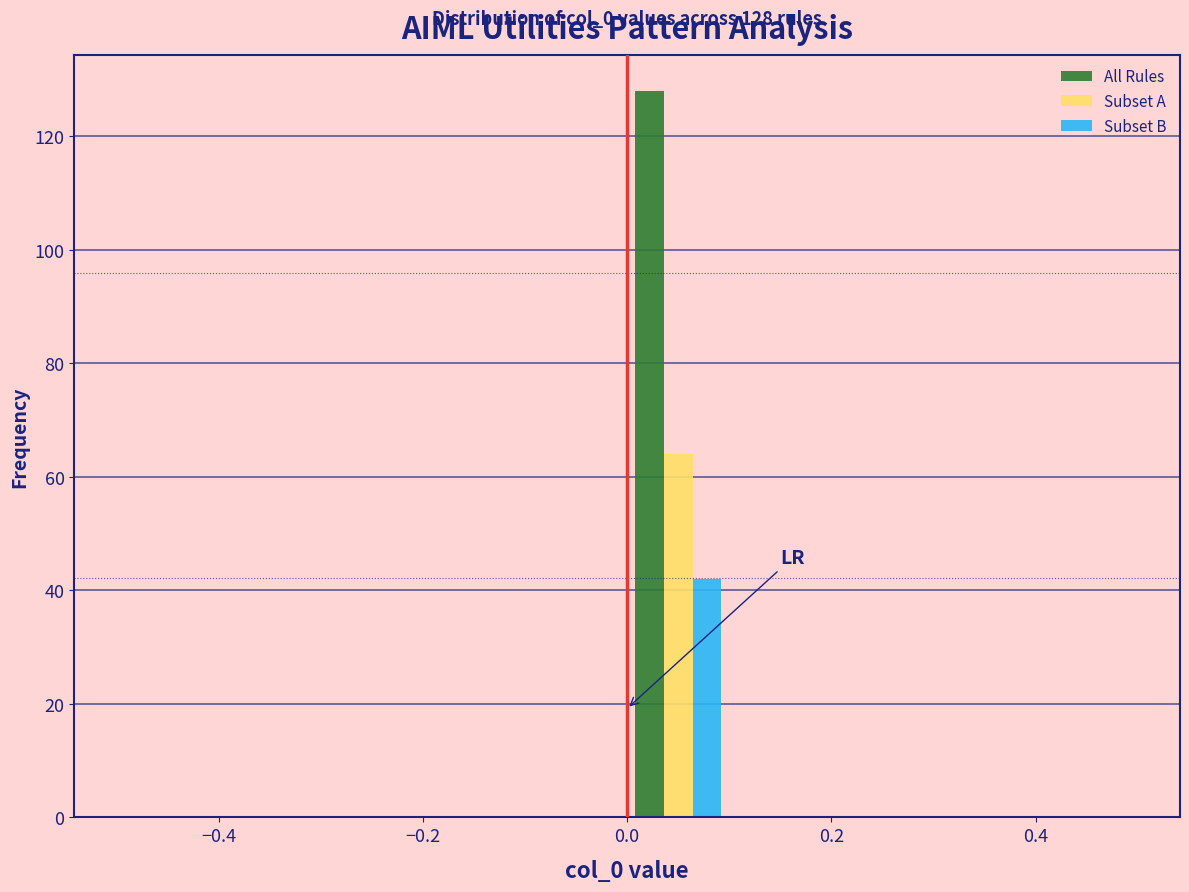

In the All Rules series, which range on the x-axis has the tallest bar?

0.0 to 0.1